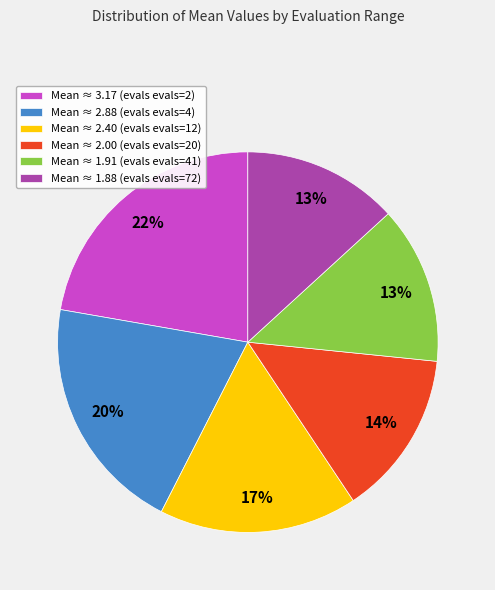

Do Mean ≈ 2.40 (evals evals=12) and Mean ≈ 2.88 (evals evals=4) together represent more than half of the pie?

No